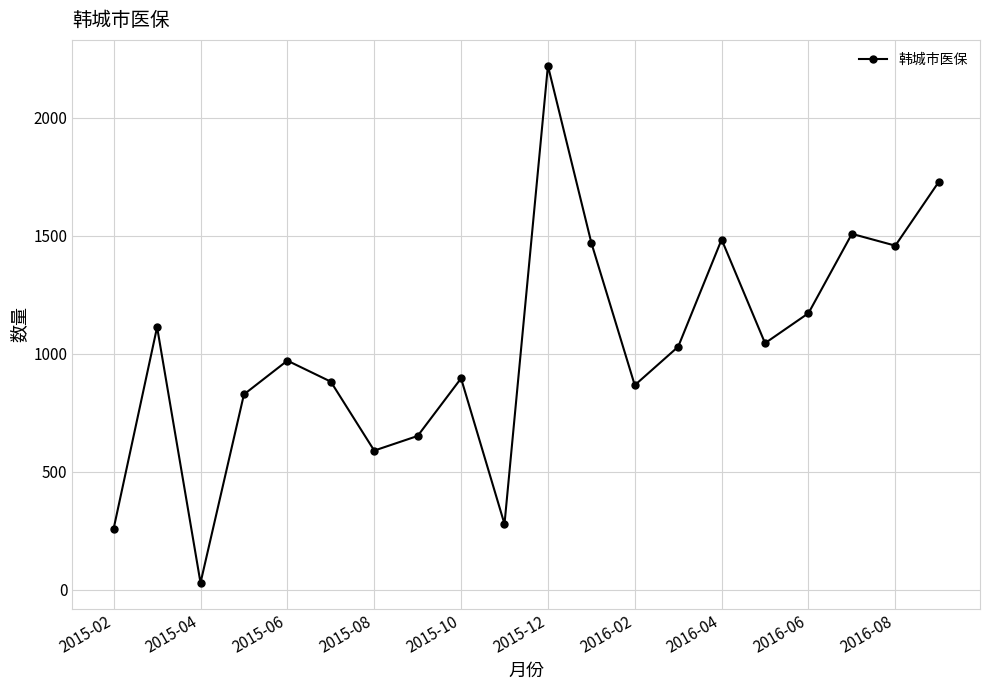

True or false: the data has more than 0 interior local peaks.

True